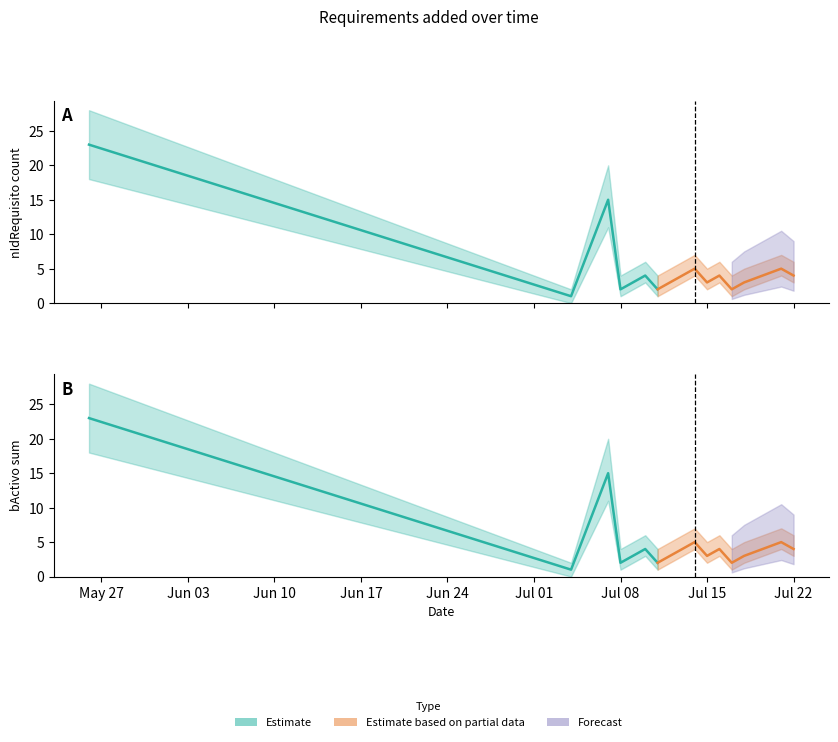

How many lines are shown in the chart?

2